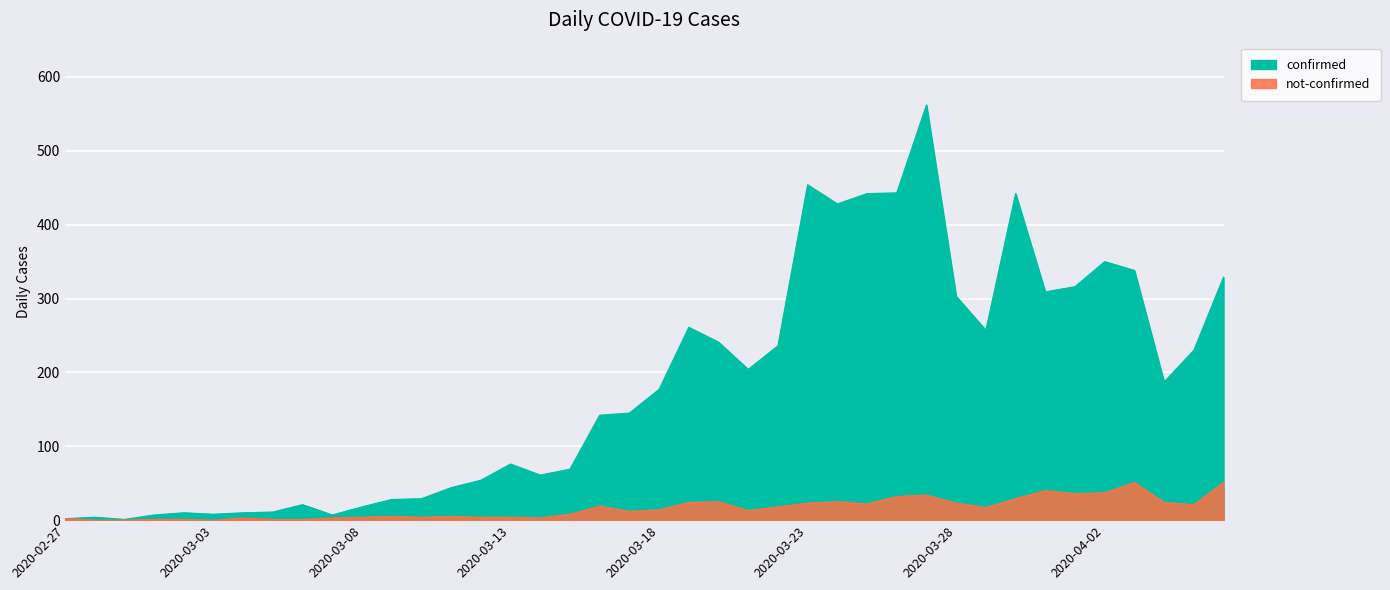

True or false: not-confirmed and confirmed cross at least once.

False